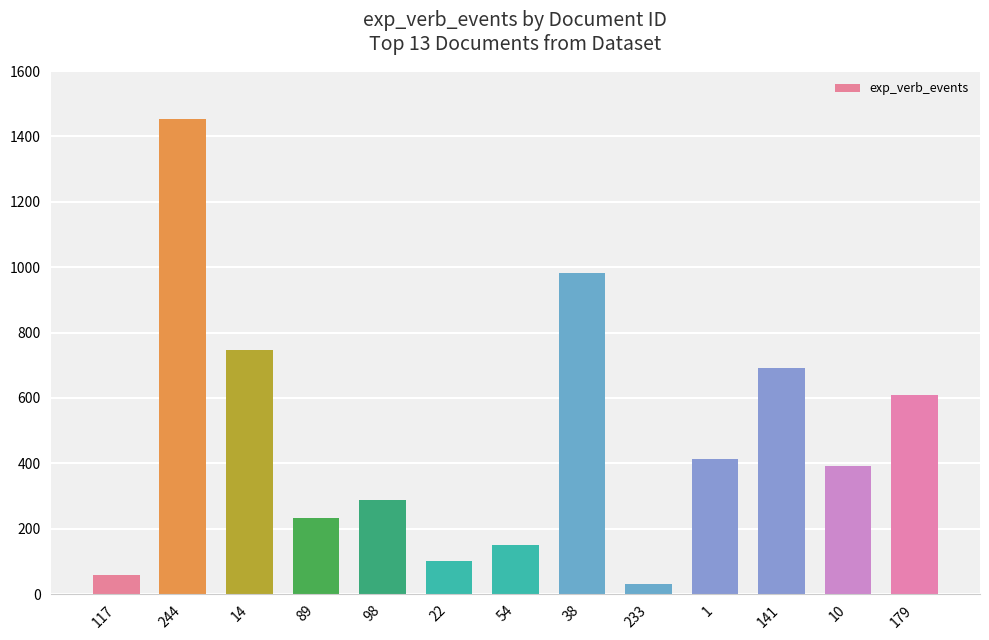

What is the change in value from 38 to 10?

-589